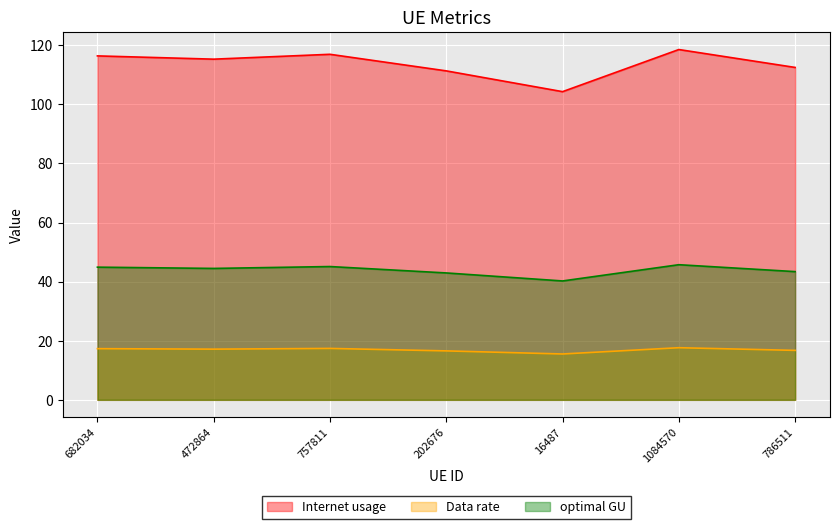

True or false: Internet usage and optimal GU intersect in this chart.

False